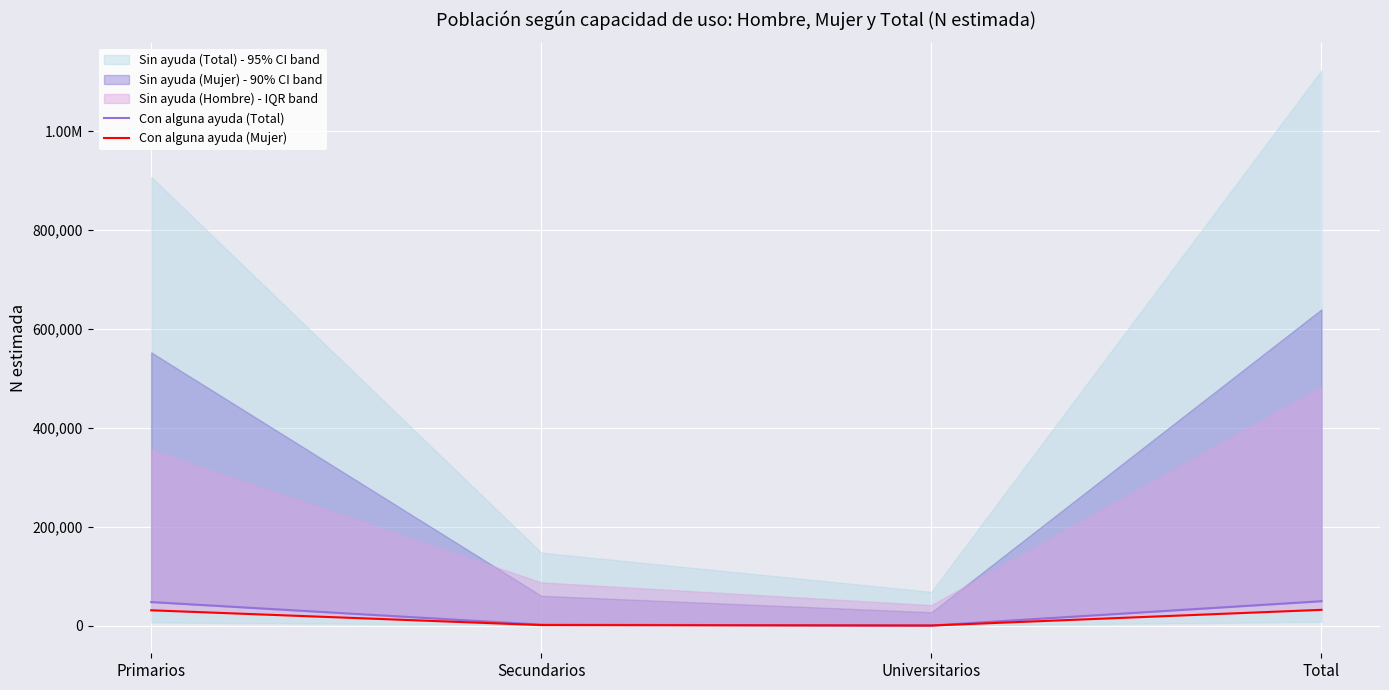

How many values in the Con alguna ayuda (Total) series exceed 47442?

1